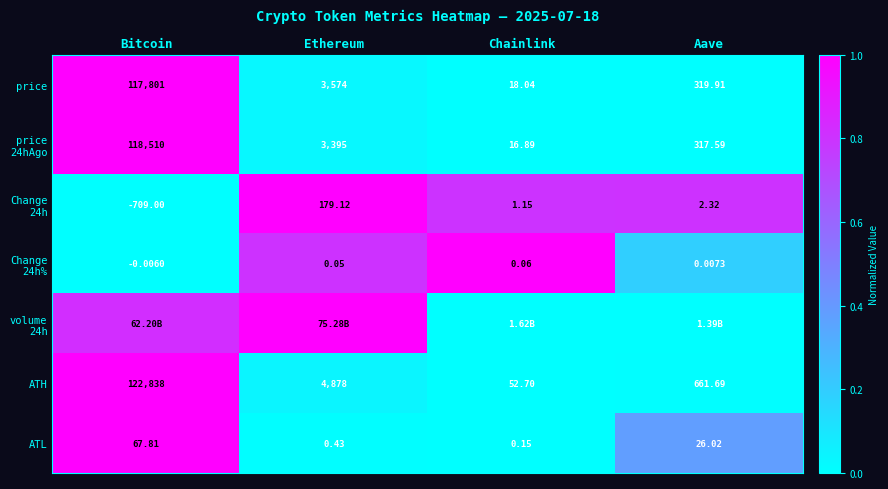

List the labels in order of ATH value, smallest first.

Chainlink, Aave, Ethereum, Bitcoin